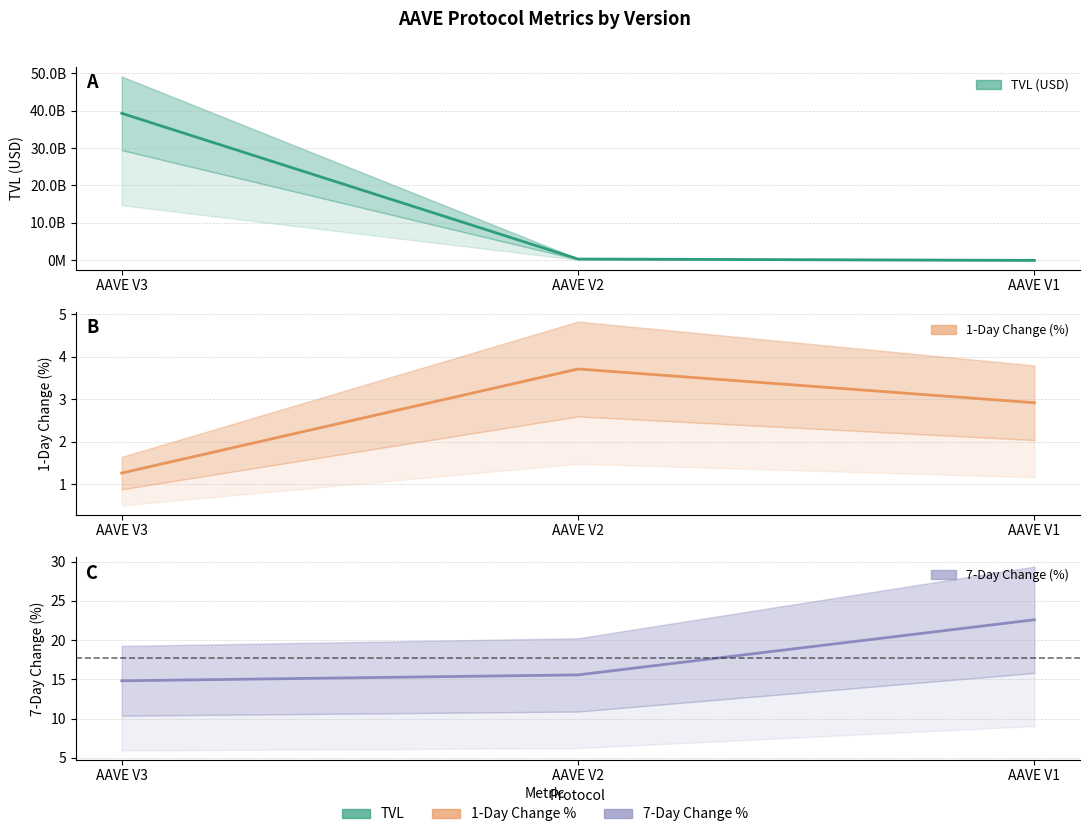

What is the total value across all series at AAVE V1?

16689548.7